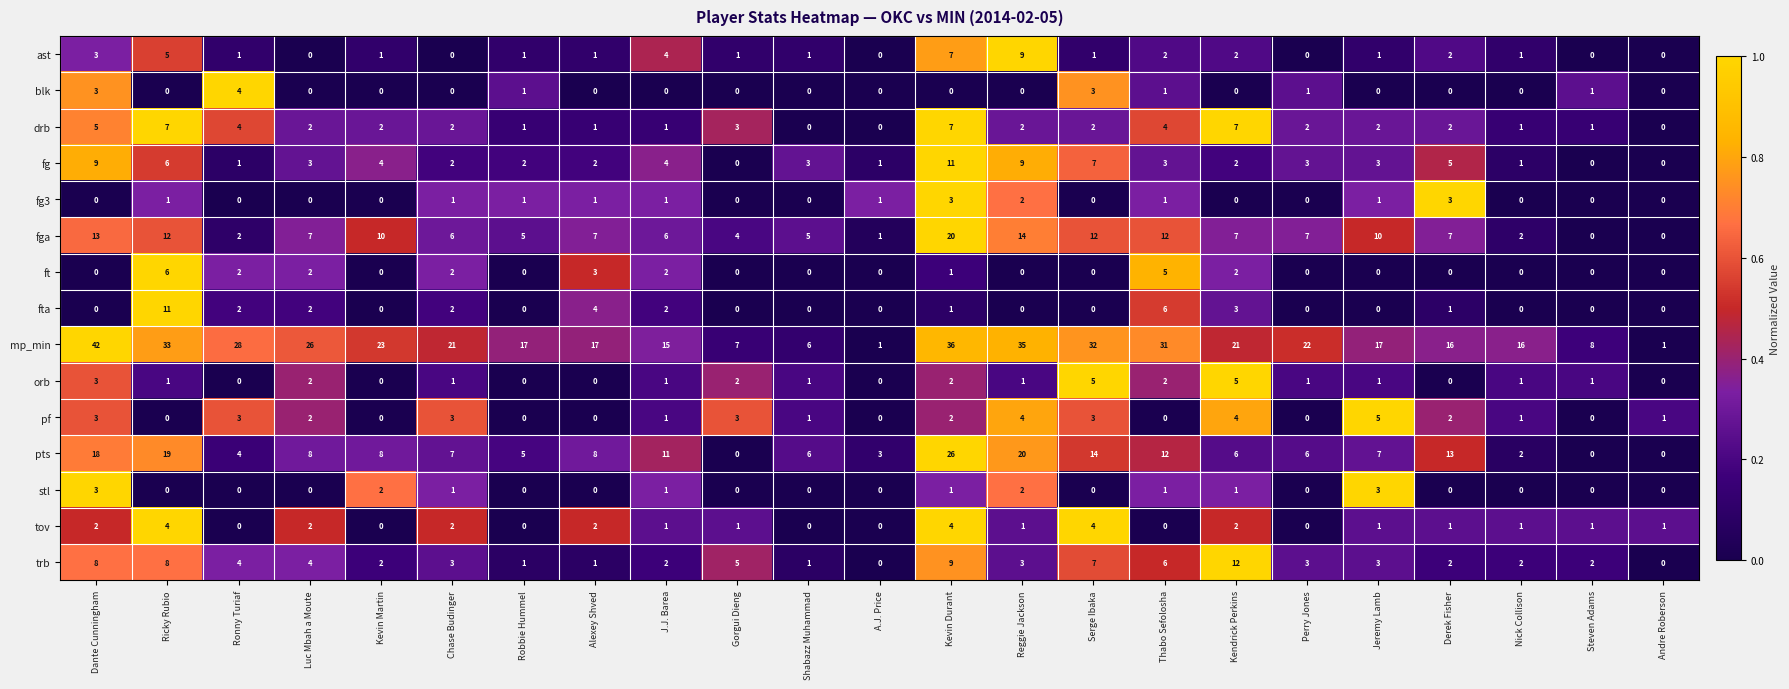

True or false: fg3 has a value of 1 at Chase Budinger.

True